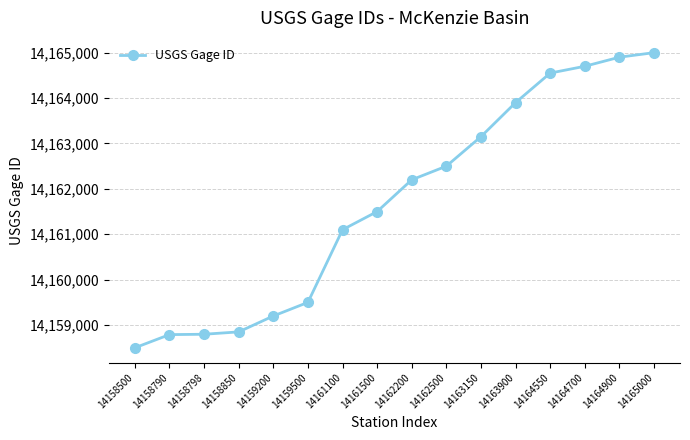

True or false: the data shows 9432448 at 14163150.

False